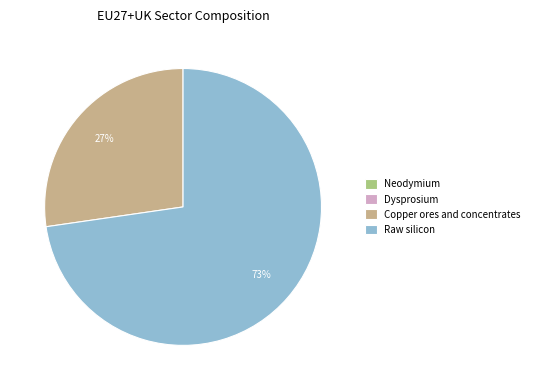

Combined, do Copper ores and concentrates and Raw silicon account for over 50%?

Yes